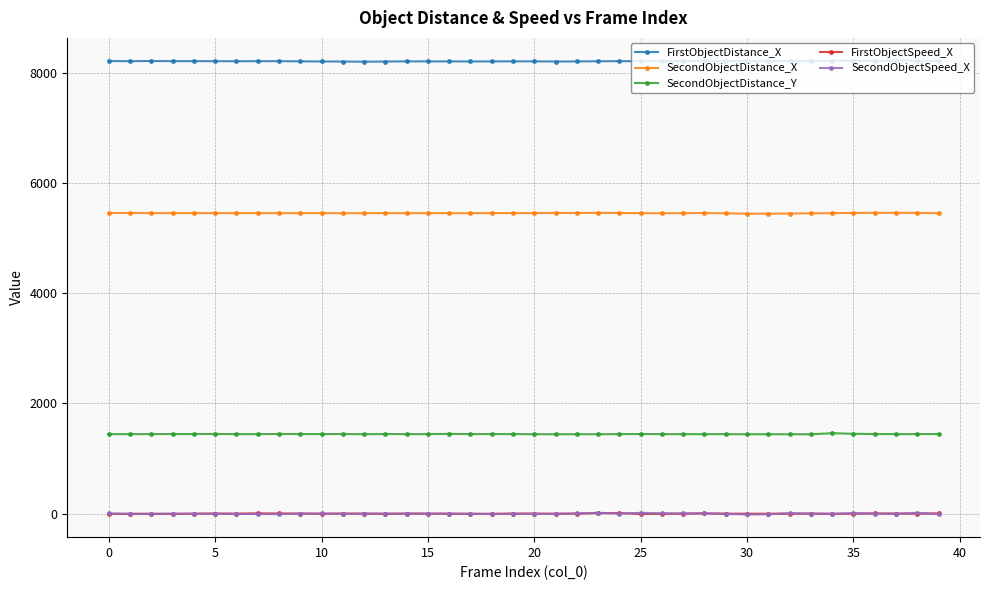

What is the difference between the second highest and second lowest values in the SecondObjectDistance_Y series?

8